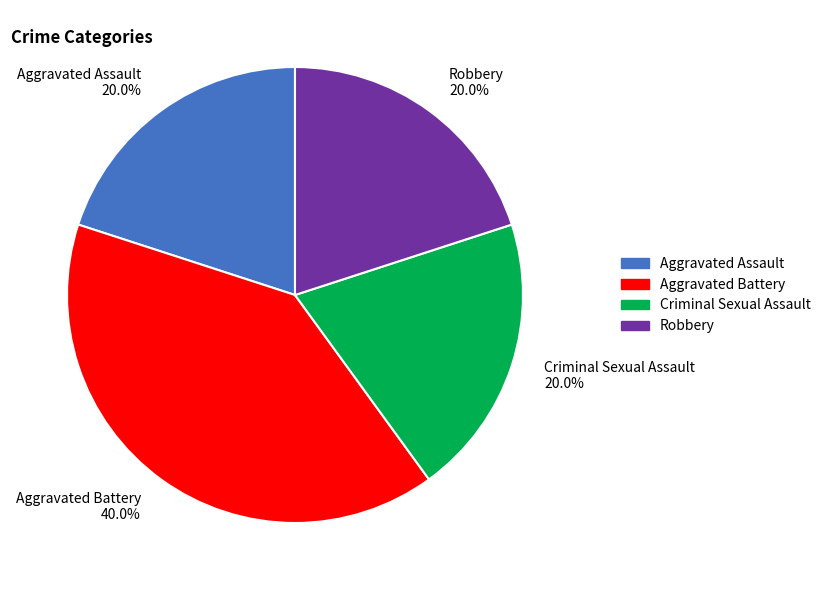

Between Robbery 20.0% and Aggravated Battery 40.0%, which is larger?

Aggravated Battery 40.0%